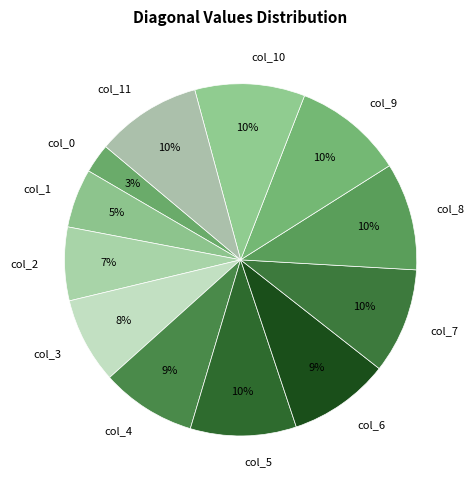

Is it true that col_6 is 2% of the pie?

False